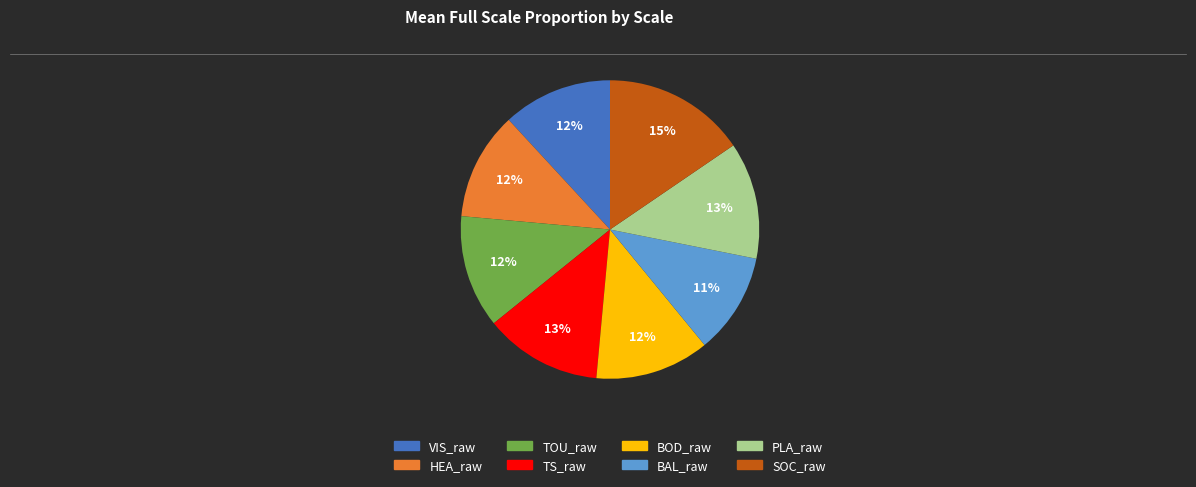

To the nearest percent, what portion does HEA_raw represent?

12%